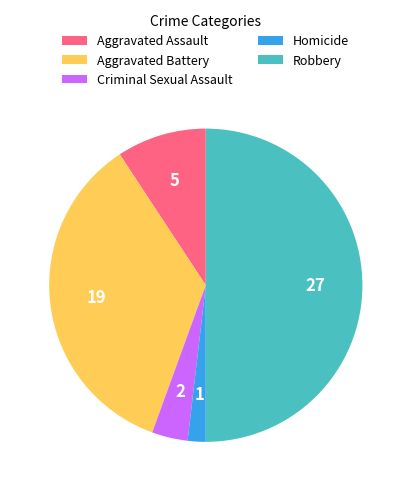

Does Homicide represent more than half of the total?

No